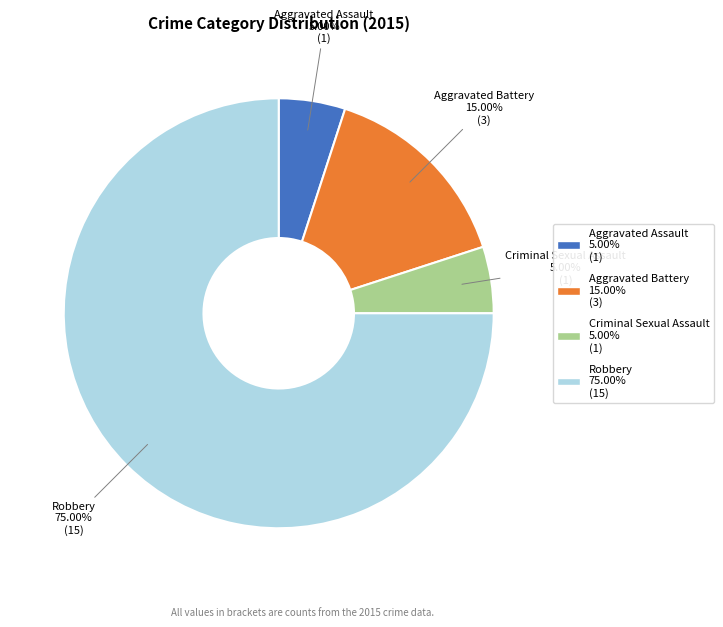

Between Robbery and Aggravated Battery, which is larger?

Robbery